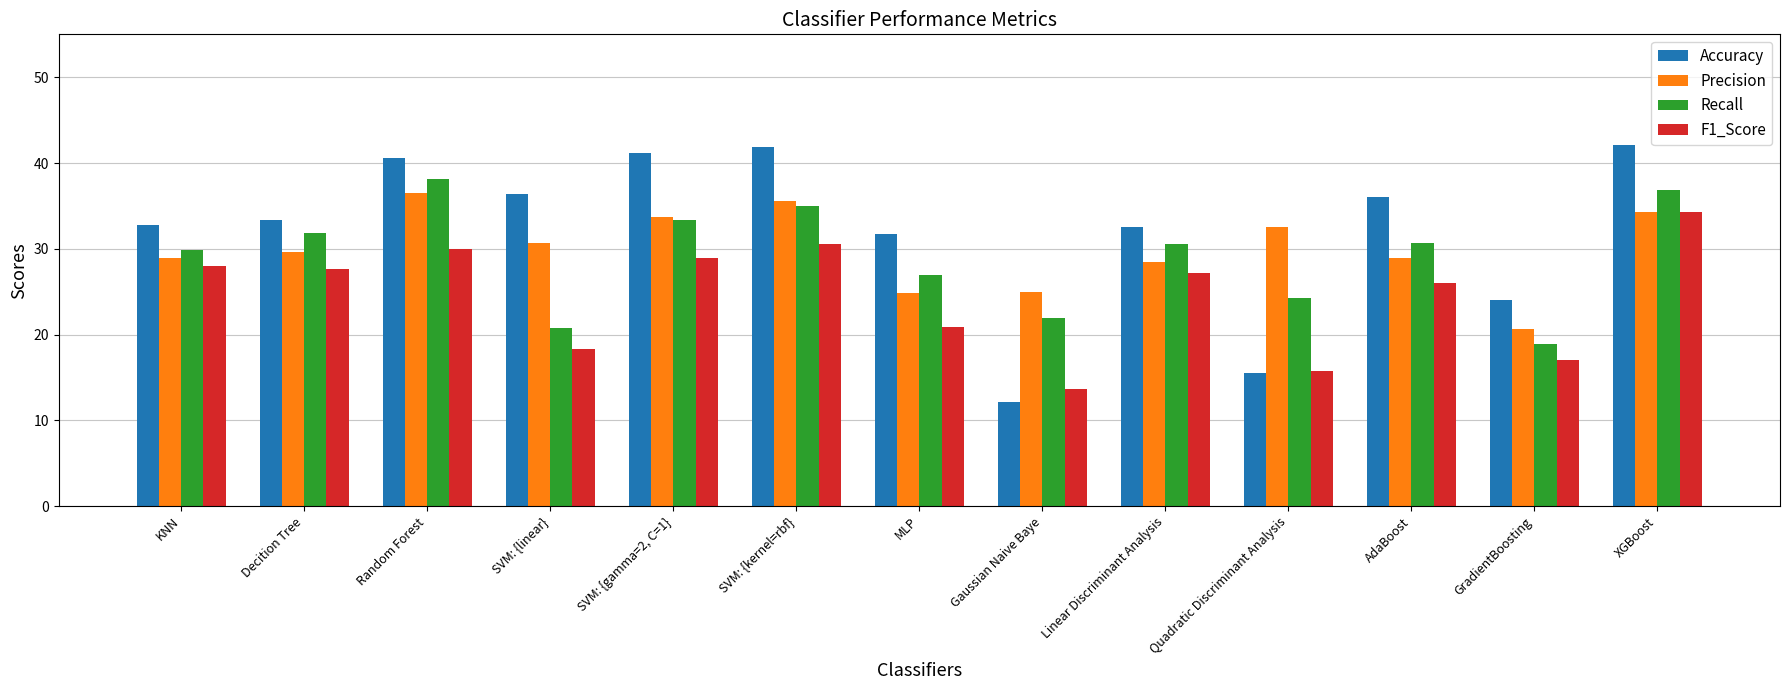

List the labels in order of Accuracy value, smallest first.

Gaussian Naive Baye, Quadratic Discriminant Analysis, GradientBoosting, MLP, Linear Discriminant Analysis, KNN, Decition Tree, AdaBoost, SVM: {linear}, Random Forest, SVM: {gamma=2, C=1}, SVM: {kernel=rbf}, XGBoost